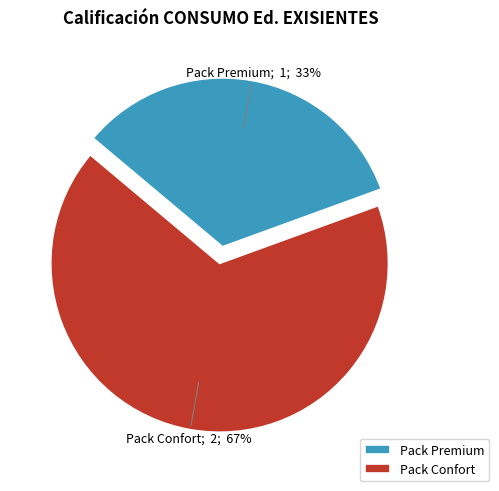

Which category has the smallest portion of the pie?

Pack Premium